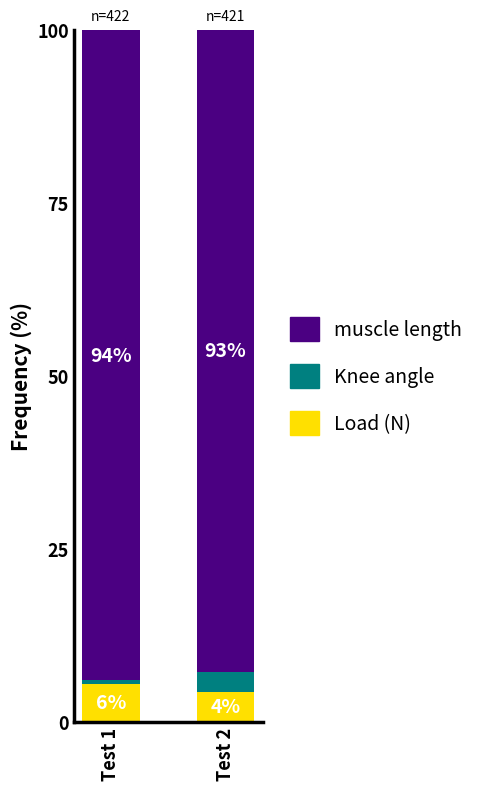

Are the bars grouped side by side (vs. stacked)?

No